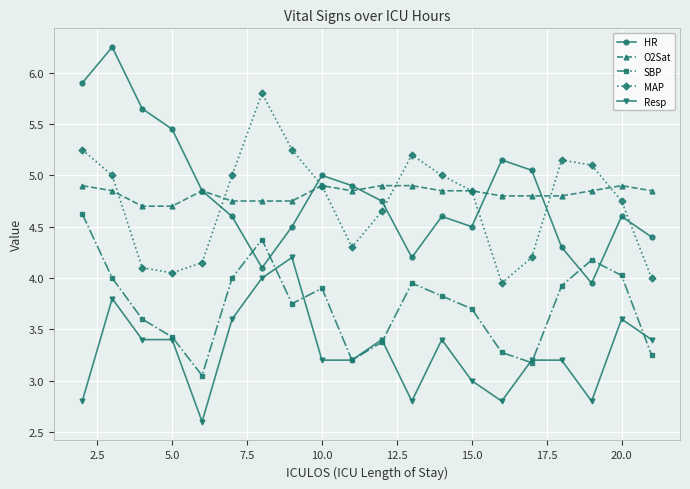

What are all the series names shown in the legend?

HR, O2Sat, SBP, MAP, Resp